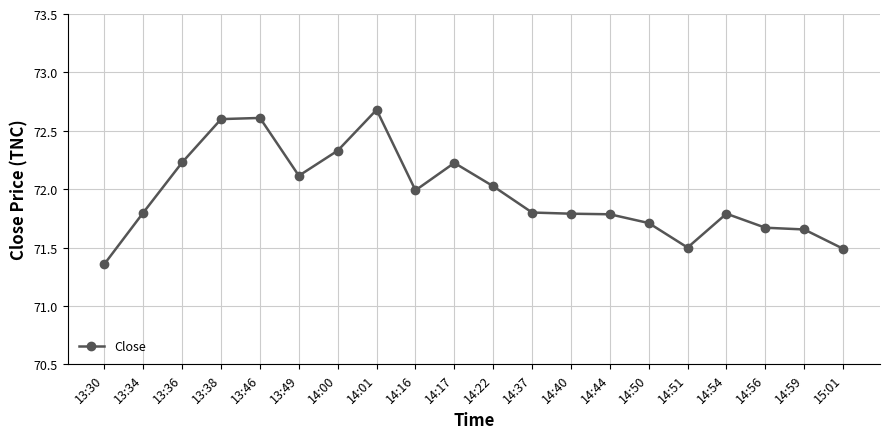

What position from the right is 14:50?

6